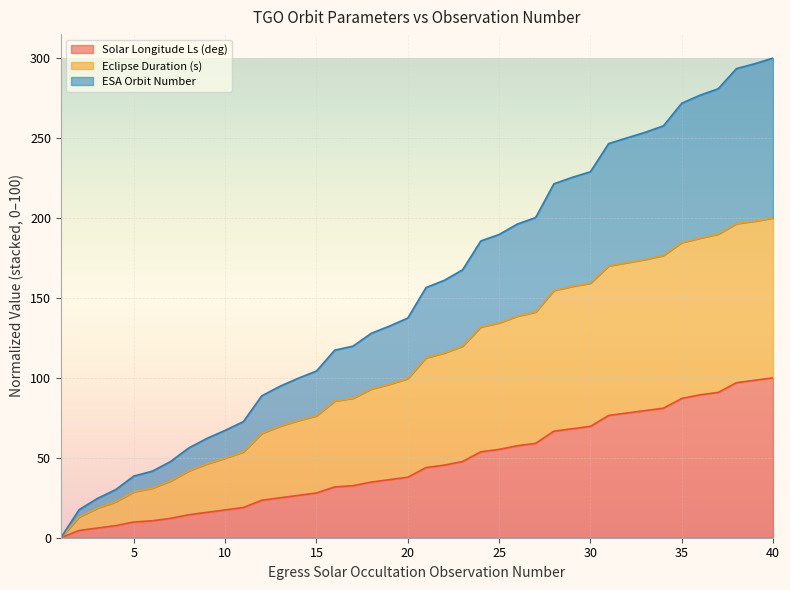

What is the value of the Eclipse Duration (s) point at the 37th from the left?

189.9